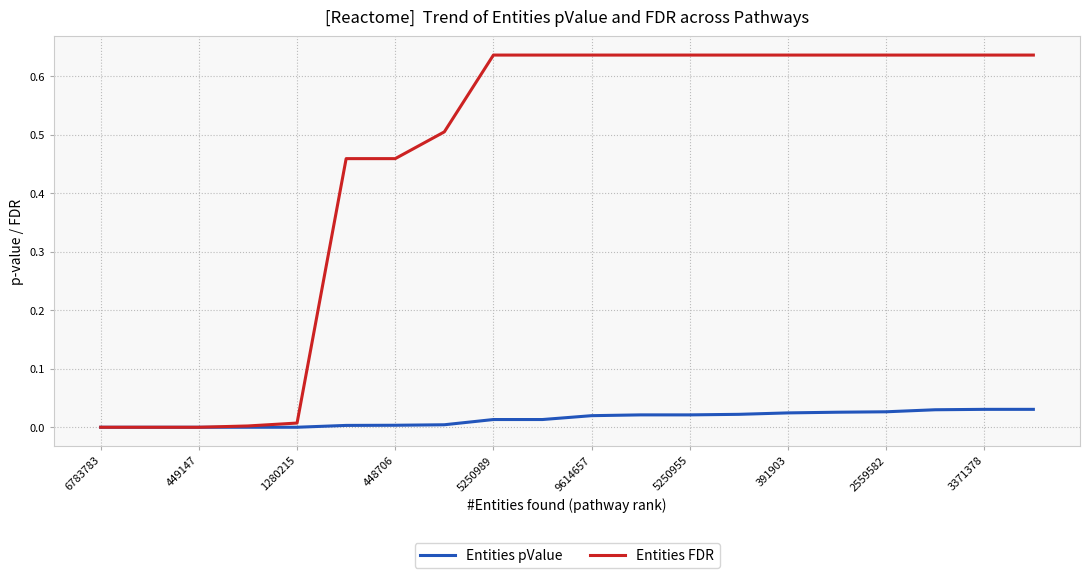

Rank the series by their average value, from highest to lowest.

Entities FDR, Entities pValue